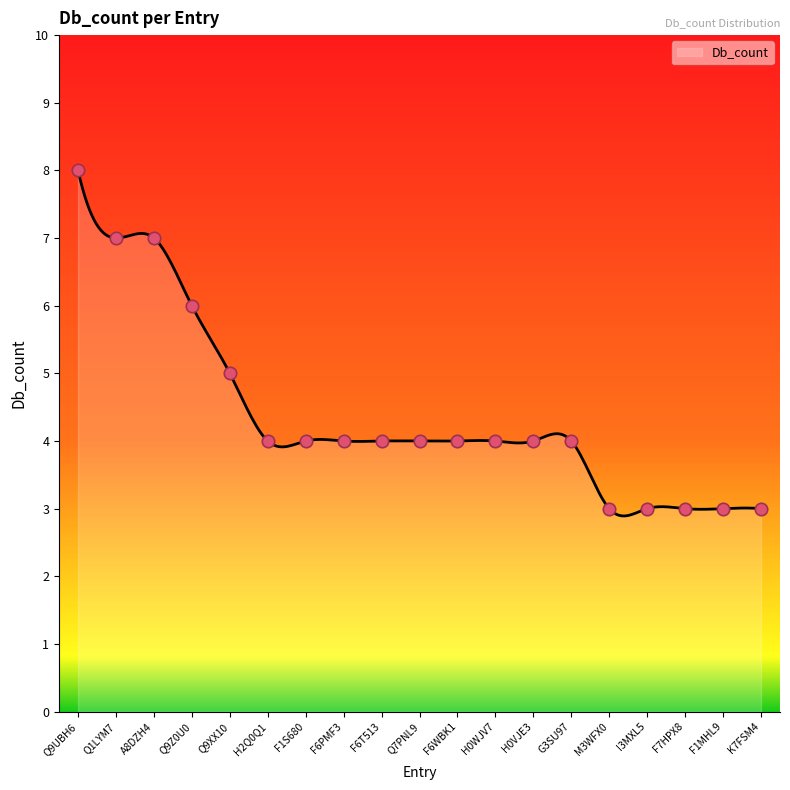

What is the change in value from H0WJV7 to K7FSM4?

-1